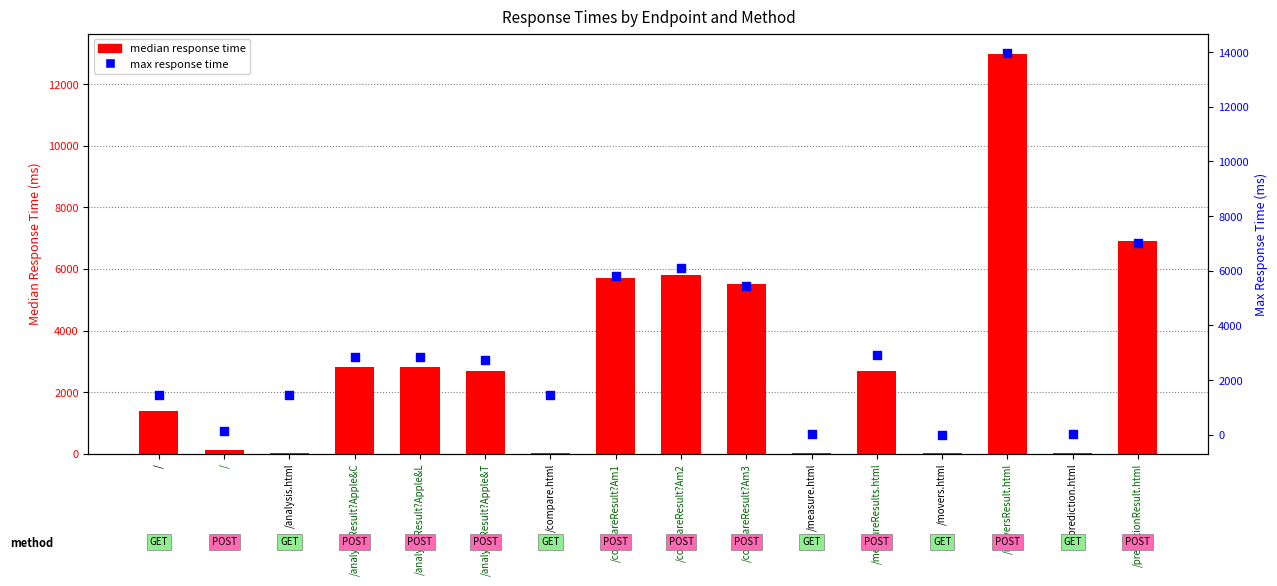

Which series has the largest Y range (max minus min)?

max response time